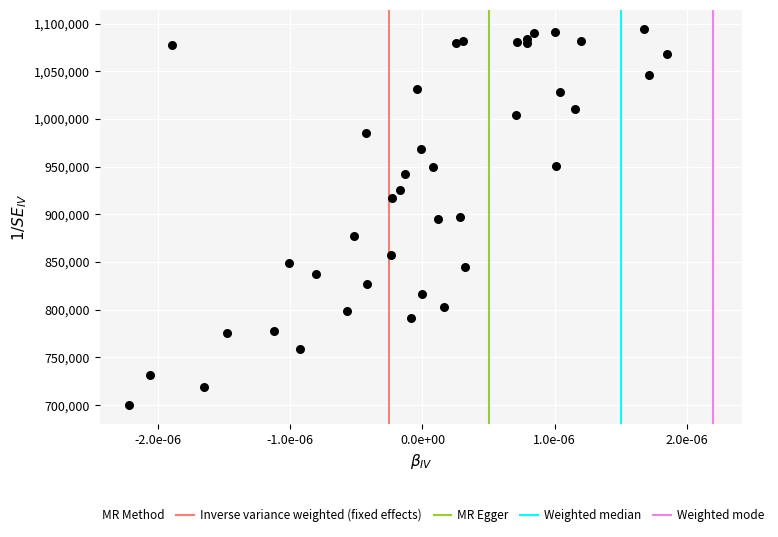

What is the range of Y values (max minus min)?

394584.3